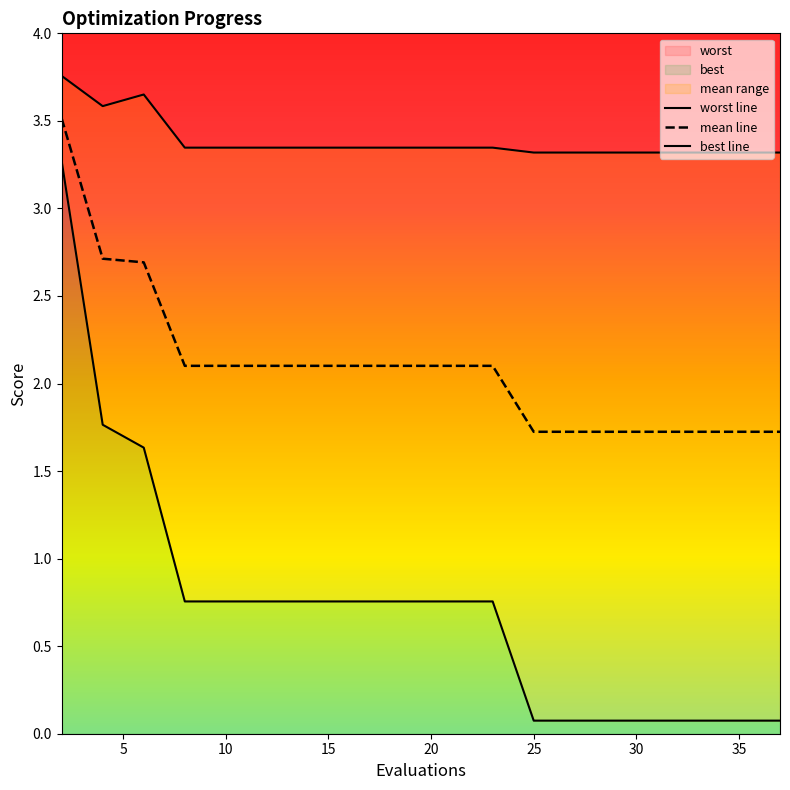

Which series has the largest total across all categories?

worst